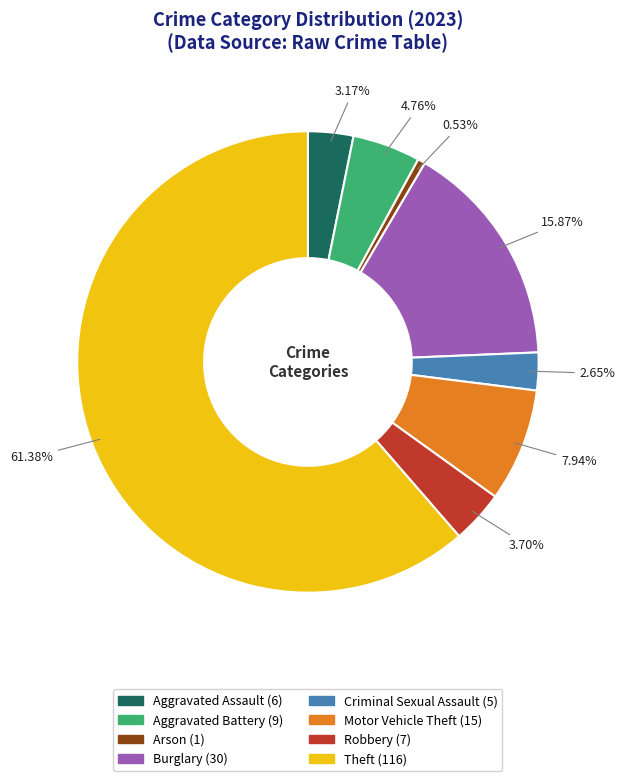

Do Theft and Aggravated Battery together represent more than half of the pie?

Yes